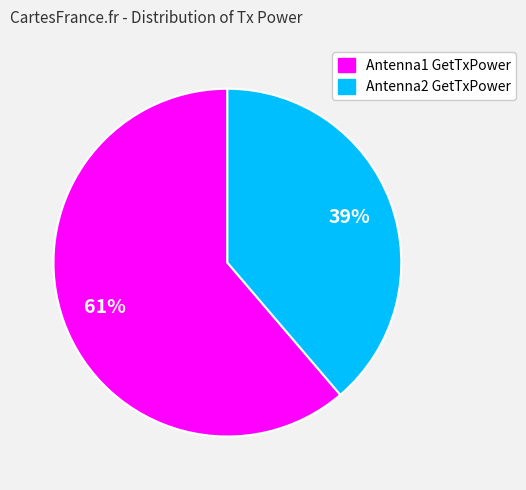

What is the smallest slice in the pie chart?

Antenna2 GetTxPower